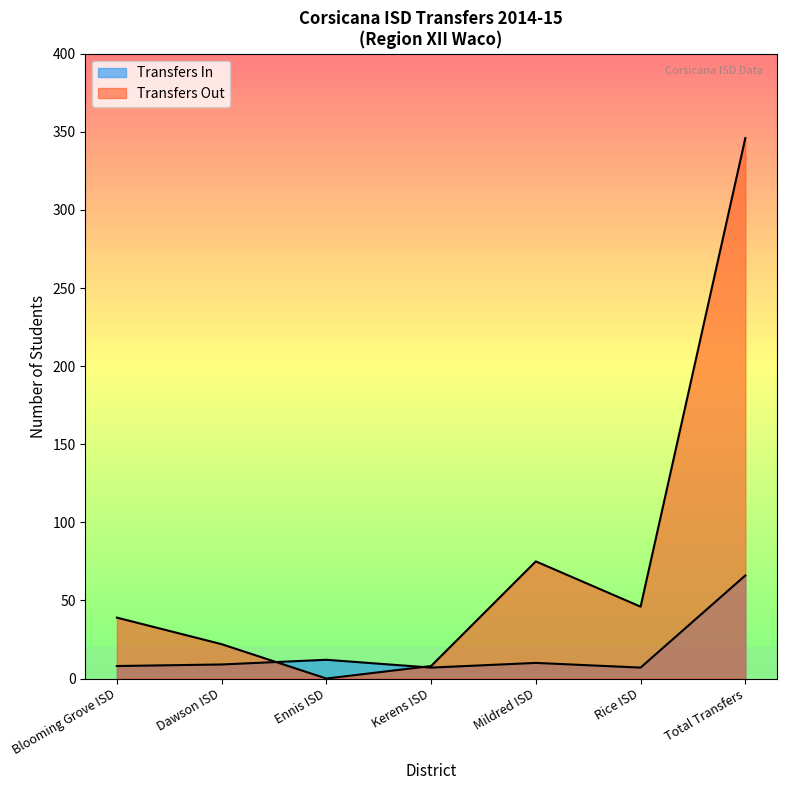

What is the average value?

17